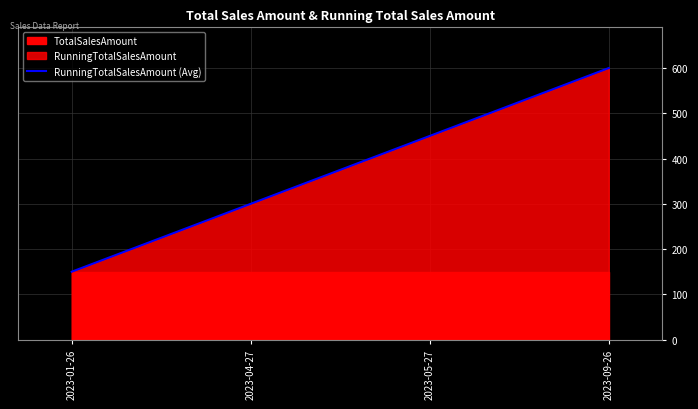

At which label is RunningTotalSalesAmount (Avg) closest to 375?

2023-04-27